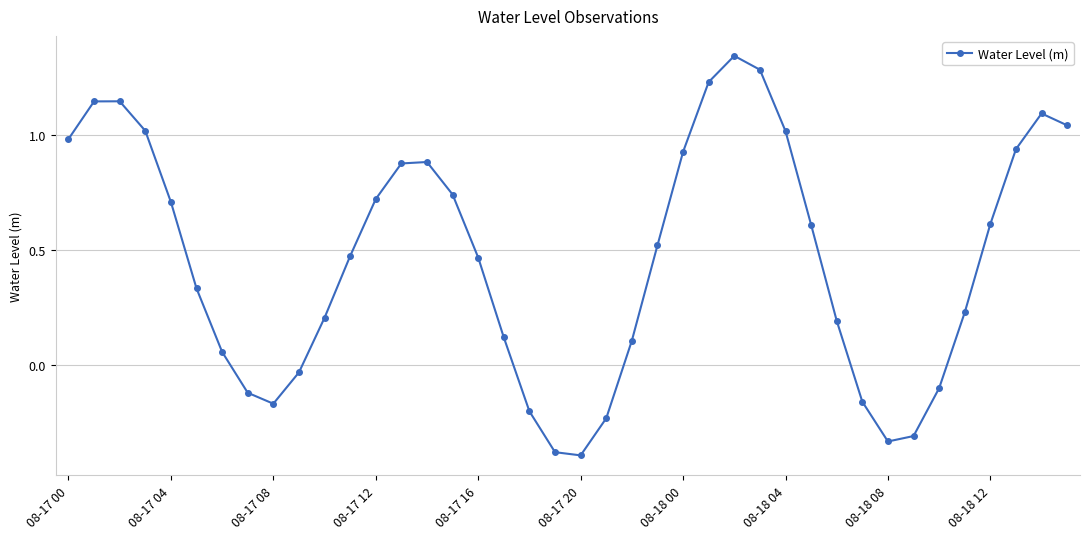

What is the difference between the maximum and minimum values?

1.7